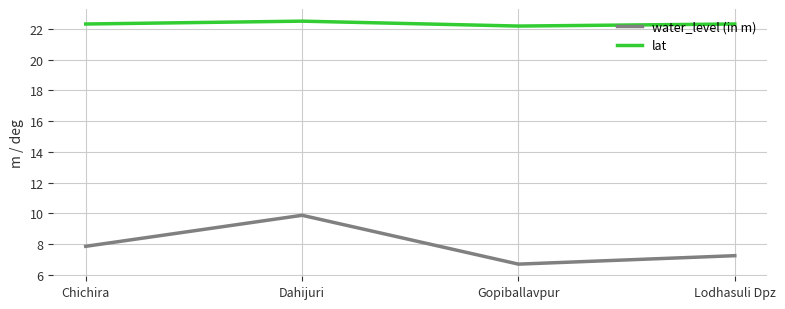

What is the difference between the second highest and minimum values in the water_level (in m) series?

1.2